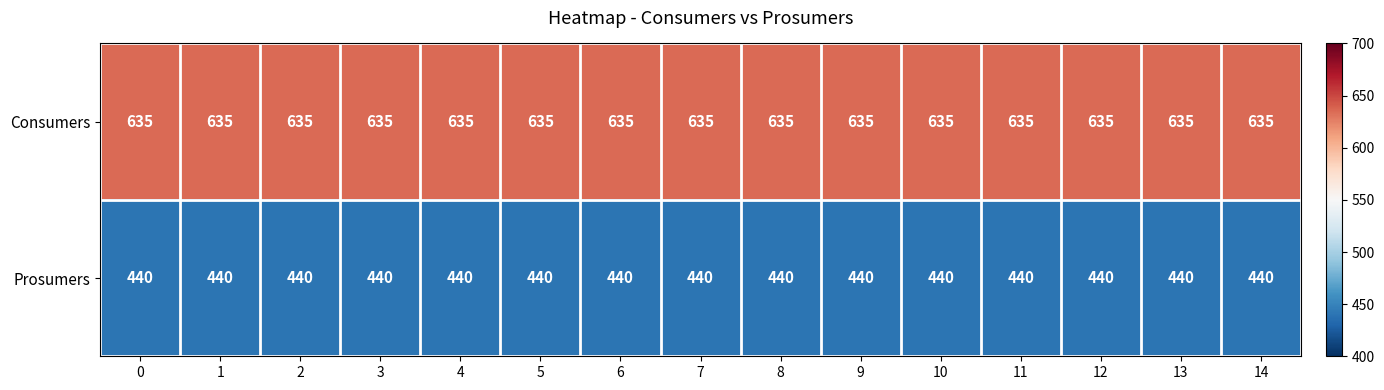

Rank the series at 0 from highest to lowest value.

Consumers, Prosumers